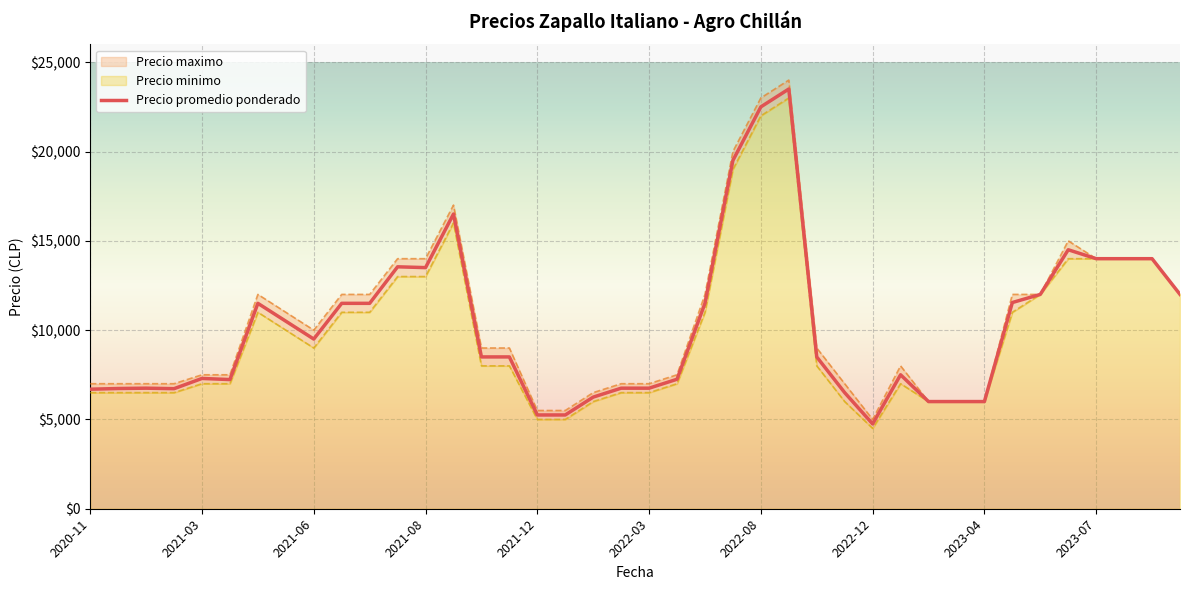

What is the difference between the maximum and second lowest values?

18250